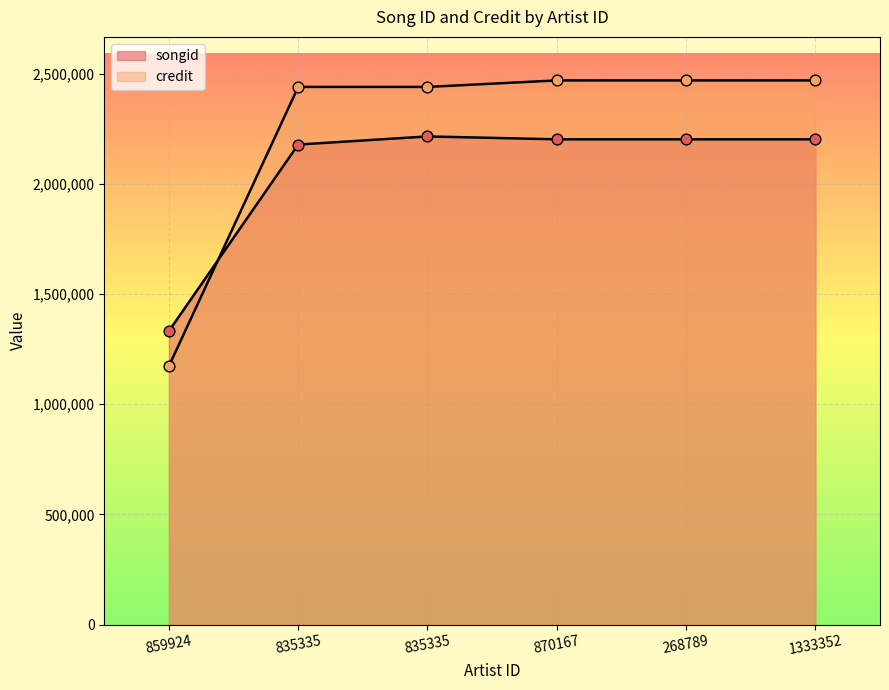

What are all the series names shown in the legend?

songid, credit